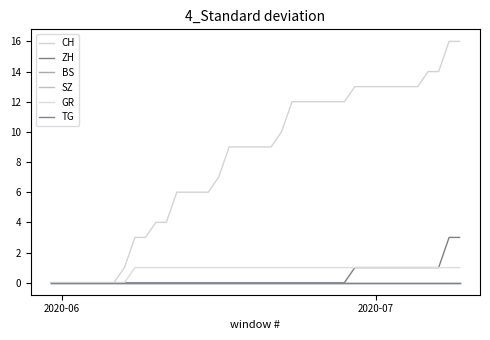

Reading right to left, what are all the values shown in this chart?

CH: 16	16	14	14	13	13	13	13	13	13	13	12	12	12	12	12	12	10	9	9	9	9	9	7	6	6	6	6	4	4	3	3	1	0	0	0	0	0	0	0
ZH: 3	3	1	1	1	1	1	1	1	1	1	0	0	0	0	0	0	0	0	0	0	0	0	0	0	0	0	0	0	0	0	0	0	0	0	0	0	0	0	0
BS: 0	0	0	0	0	0	0	0	0	0	0	0	0	0	0	0	0	0	0	0	0	0	0	0	0	0	0	0	0	0	0	0	0	0	0	0	0	0	0	0
SZ: 0	0	0	0	0	0	0	0	0	0	0	0	0	0	0	0	0	0	0	0	0	0	0	0	0	0	0	0	0	0	0	0	0	0	0	0	0	0	0	0
GR: 1	1	1	1	1	1	1	1	1	1	1	1	1	1	1	1	1	1	1	1	1	1	1	1	1	1	1	1	1	1	1	1	0	0	0	0	0	0	0	0
TG: 0	0	0	0	0	0	0	0	0	0	0	0	0	0	0	0	0	0	0	0	0	0	0	0	0	0	0	0	0	0	0	0	0	0	0	0	0	0	0	0